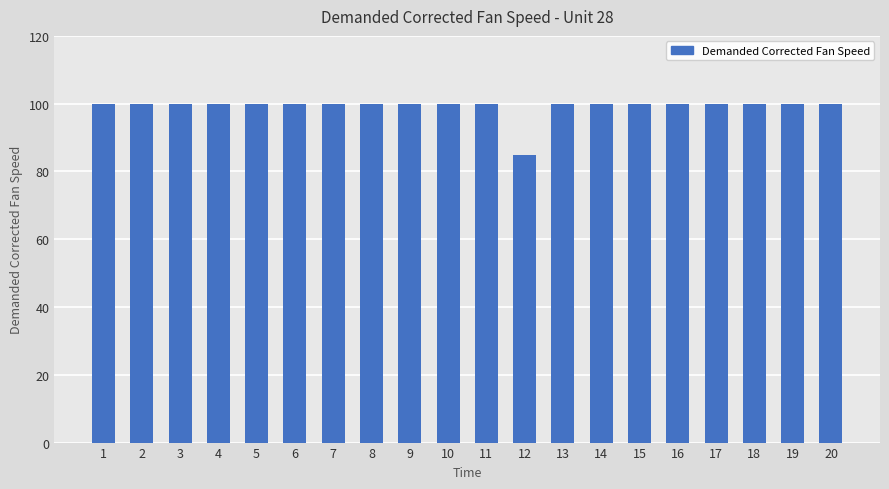

What is the minimum value shown in the chart?

84.9